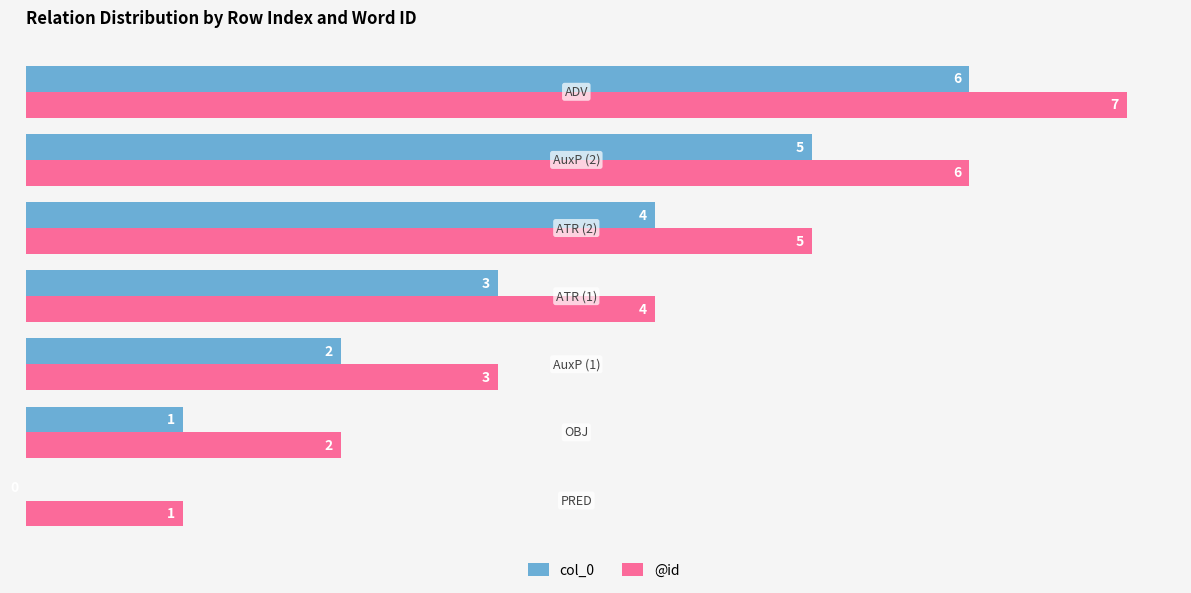

How many col_0 values are between 1 and 5?

5